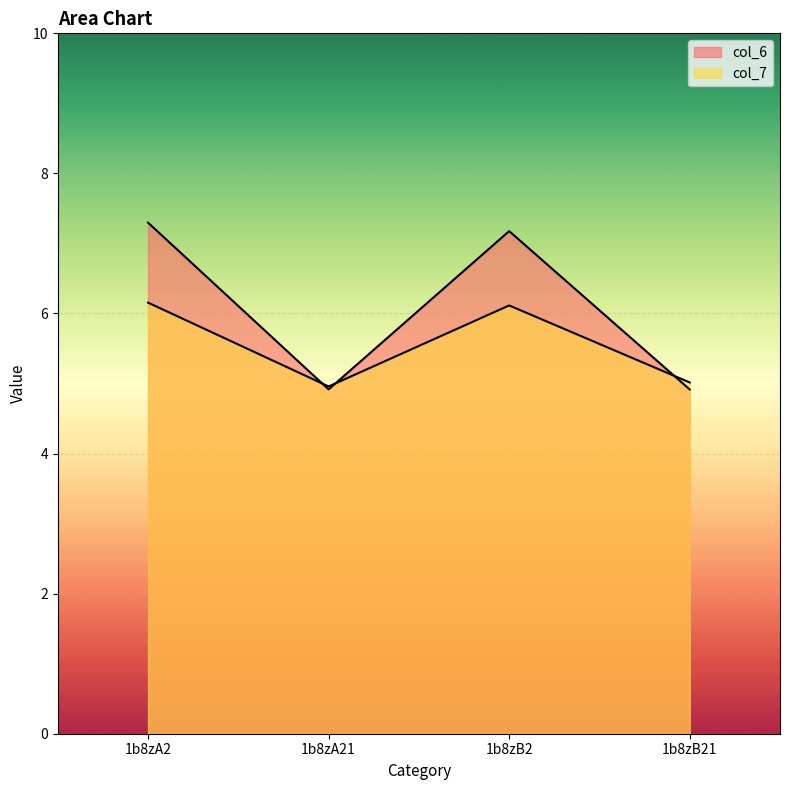

The value of col_7 at 1b8zB2 is 3.9. True or false?

False